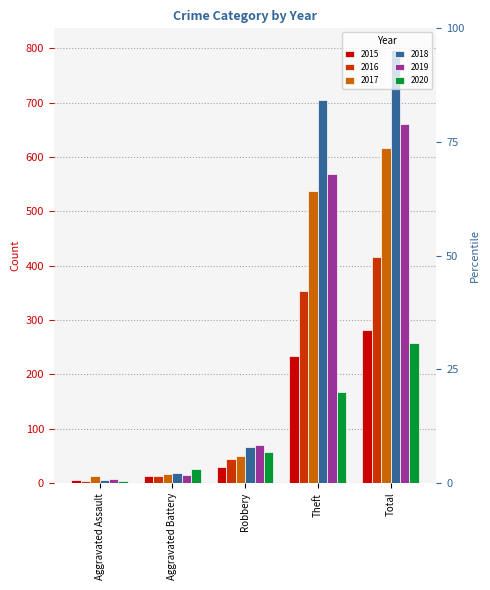

Are the bars grouped side by side (vs. stacked)?

Yes